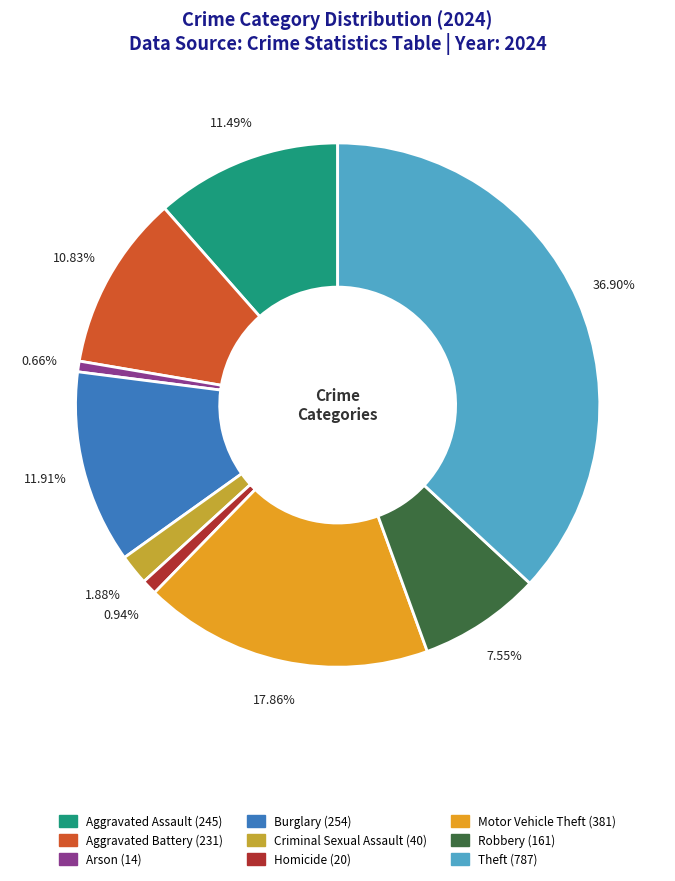

Does any single category account for the majority?

No